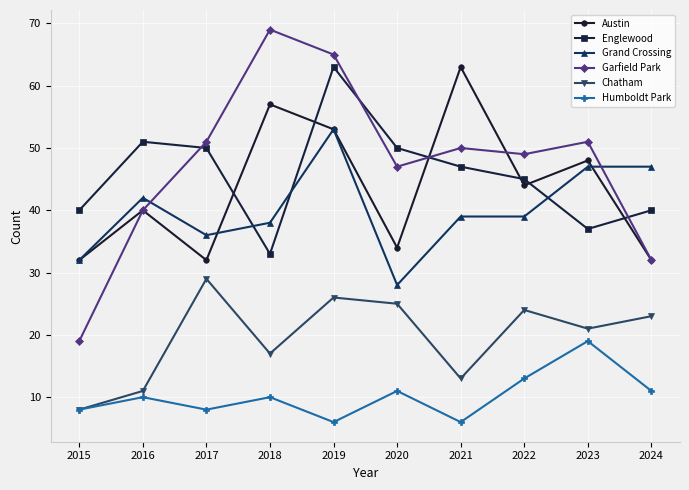

What is the difference between the maximum and minimum values in the Garfield Park series?

50